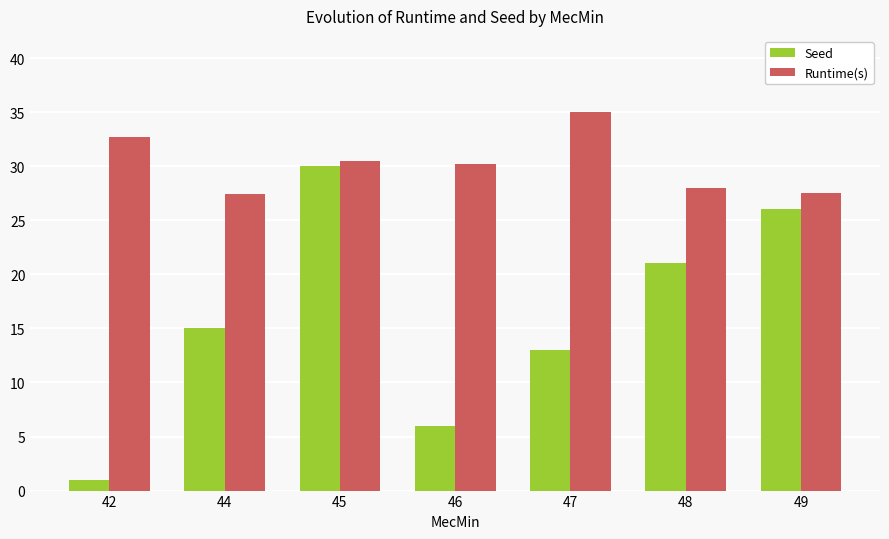

What is the minimum value shown in the chart?

1.0